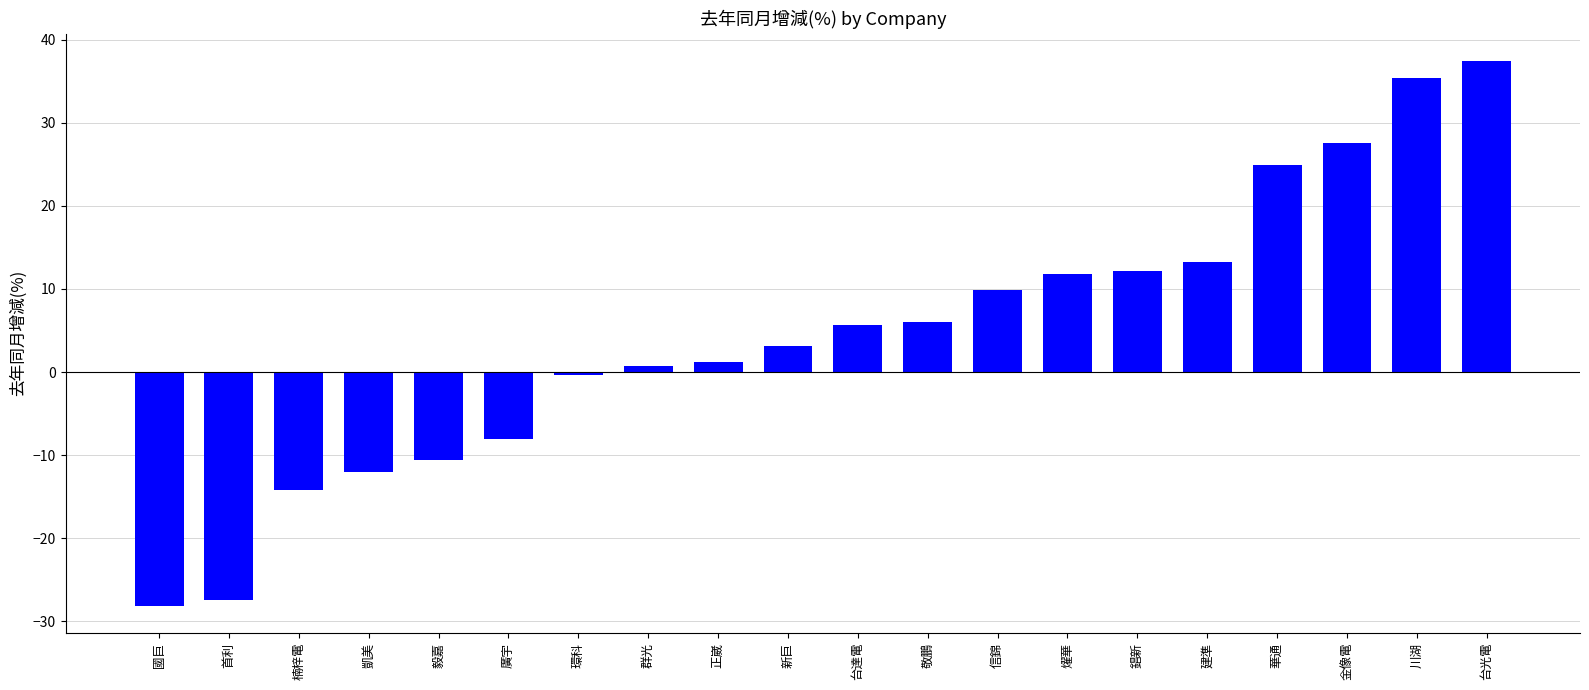

What is the label of the 6th bar from the left?

廣宇